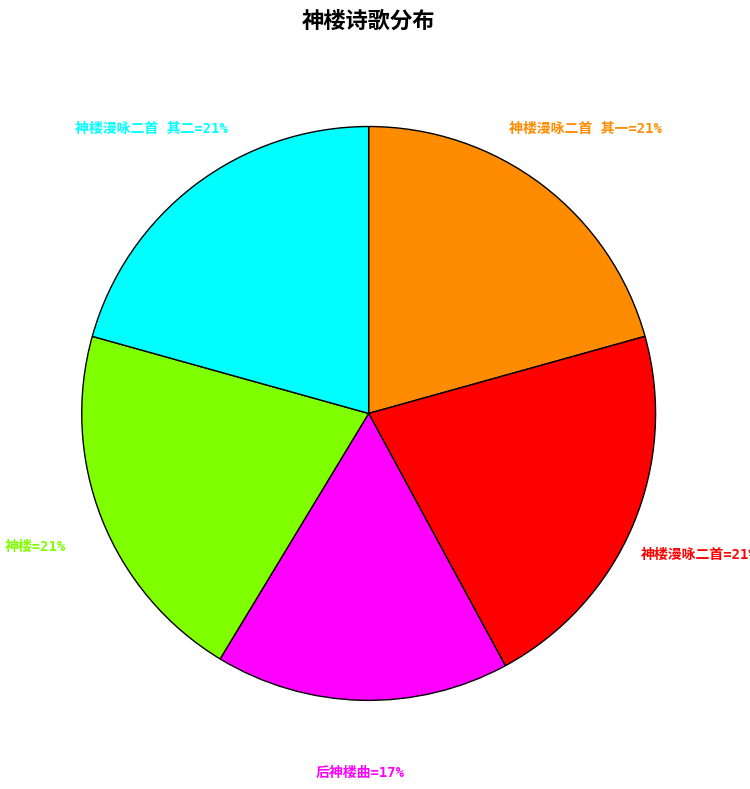

To the nearest percent, what is the average slice percentage?

20%